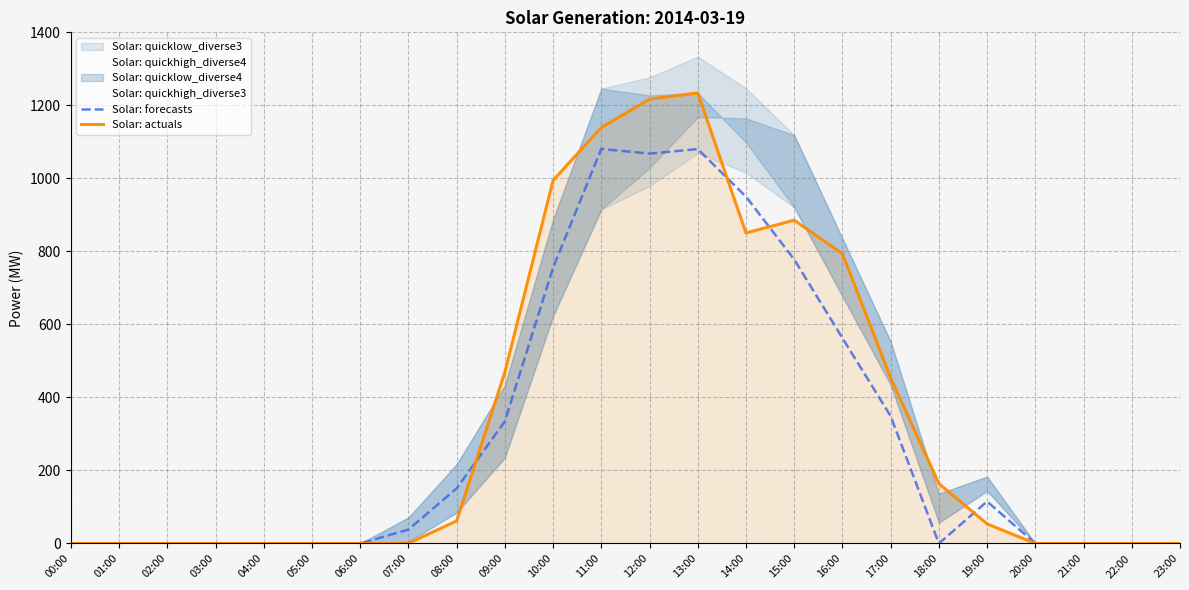

What is the sum of all Solar: actuals values?

8317.0